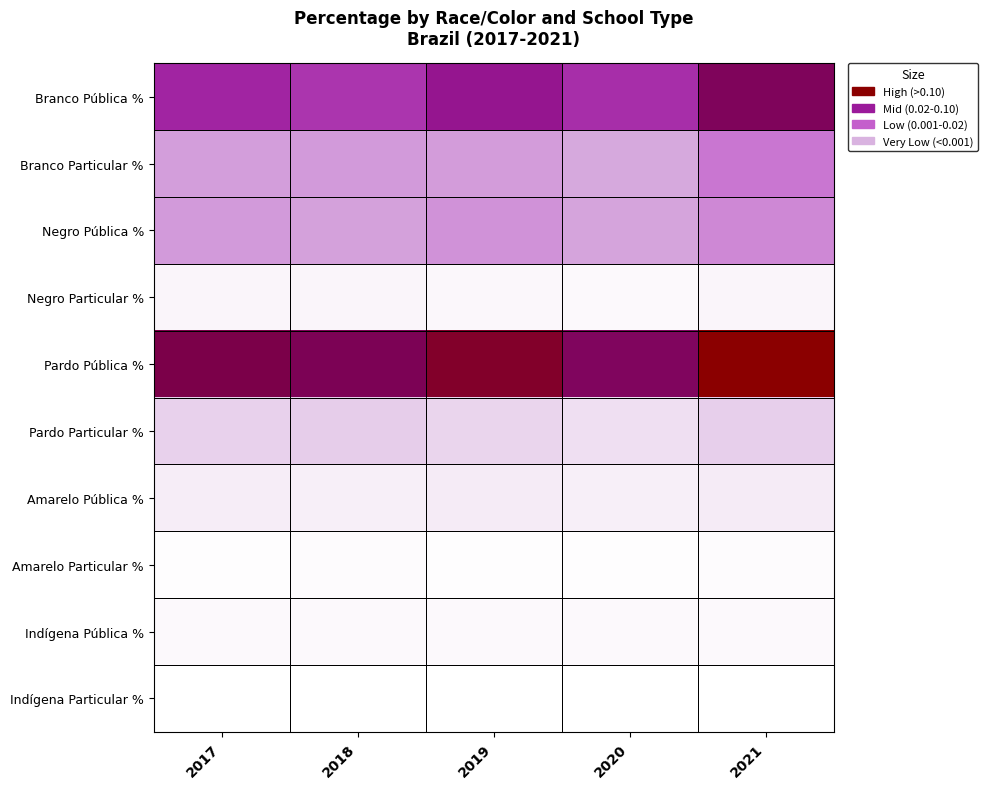

At which category is the sum across all series the highest?

2021